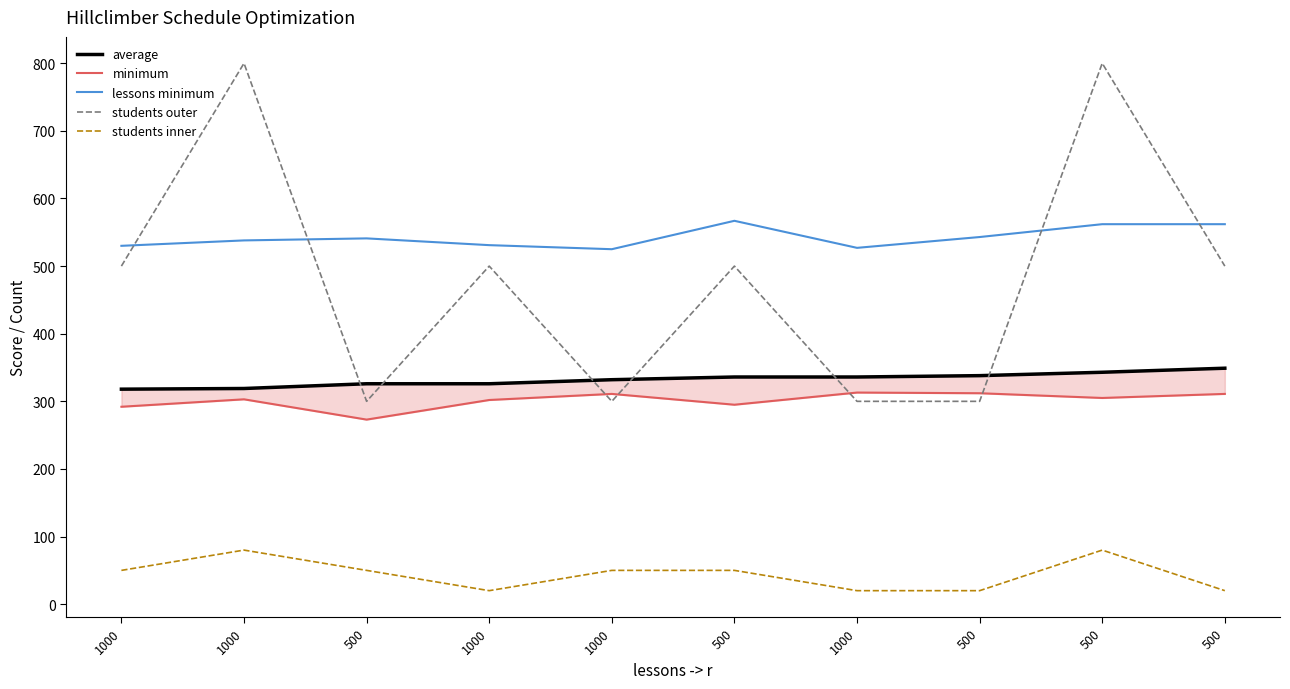

At which category does the chart reach its minimum across all series?

1000